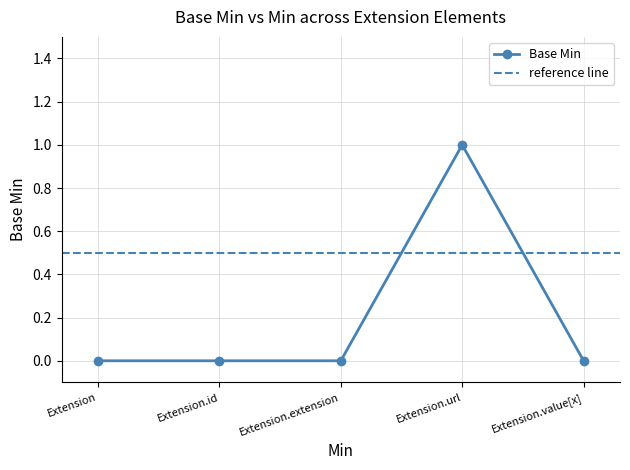

How many values are between 0 and 1?

5